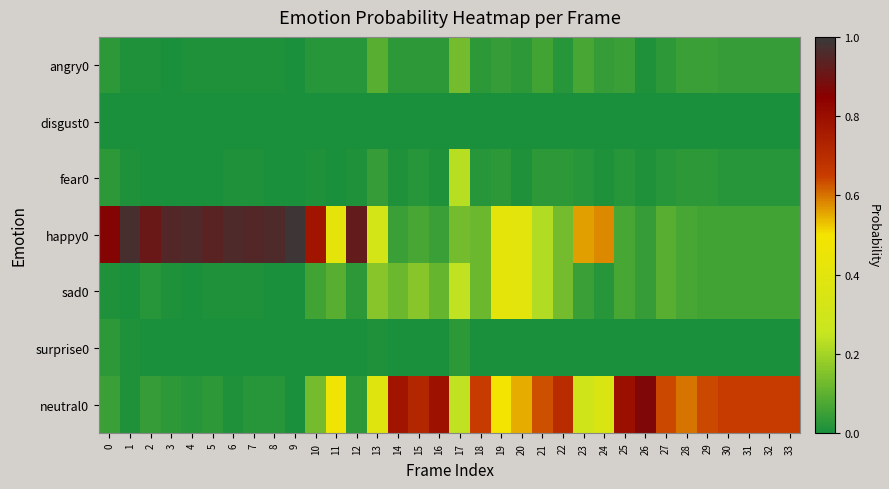

Between 16 and 23, which is larger?

23